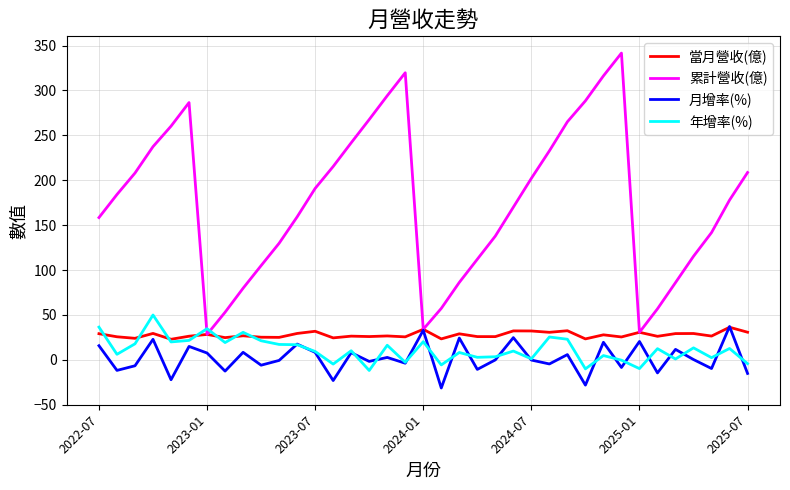

Which series has the widest spread of values?

累計營收(億)